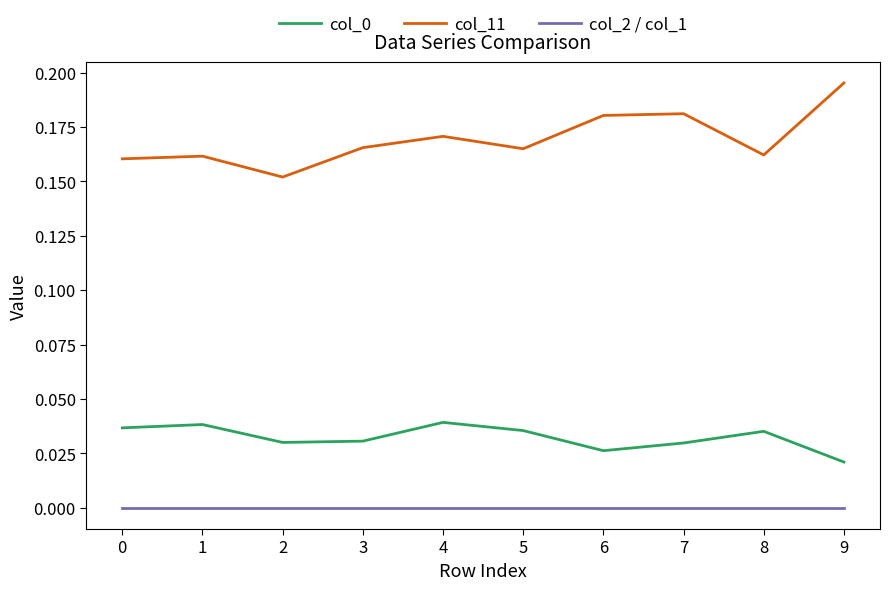

Is the value of col_2 / col_1 at 5 greater than the value of col_11 at 7?

No